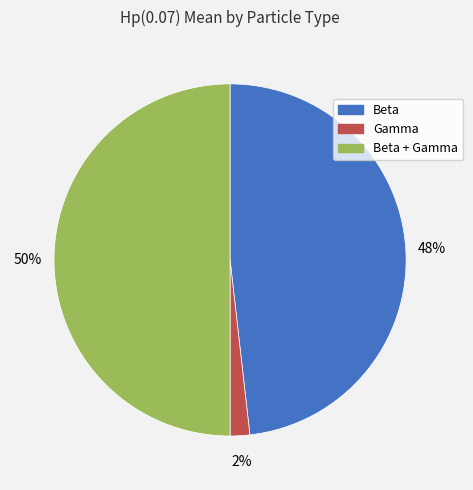

To the nearest percent, what is the average slice percentage?

33%